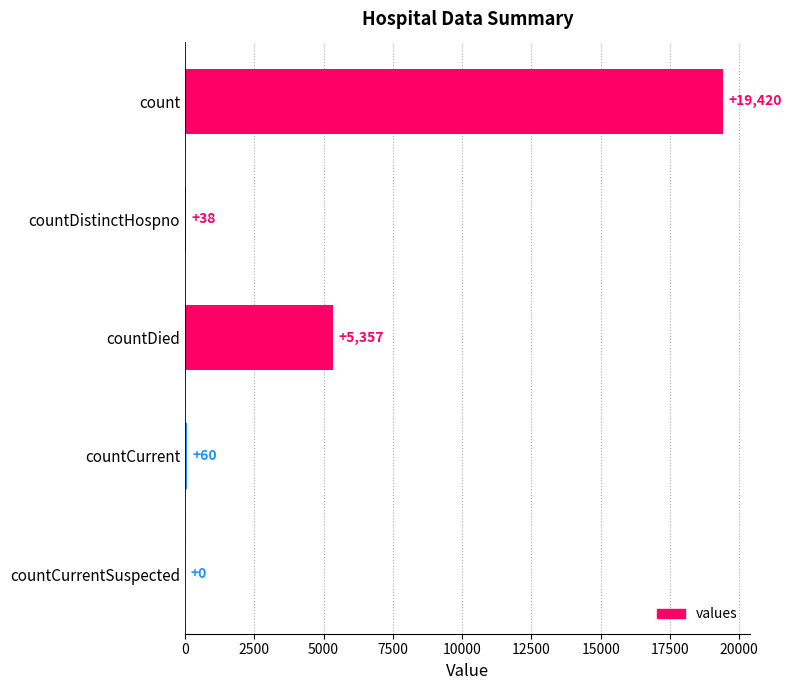

What is the greatest value displayed?

19420